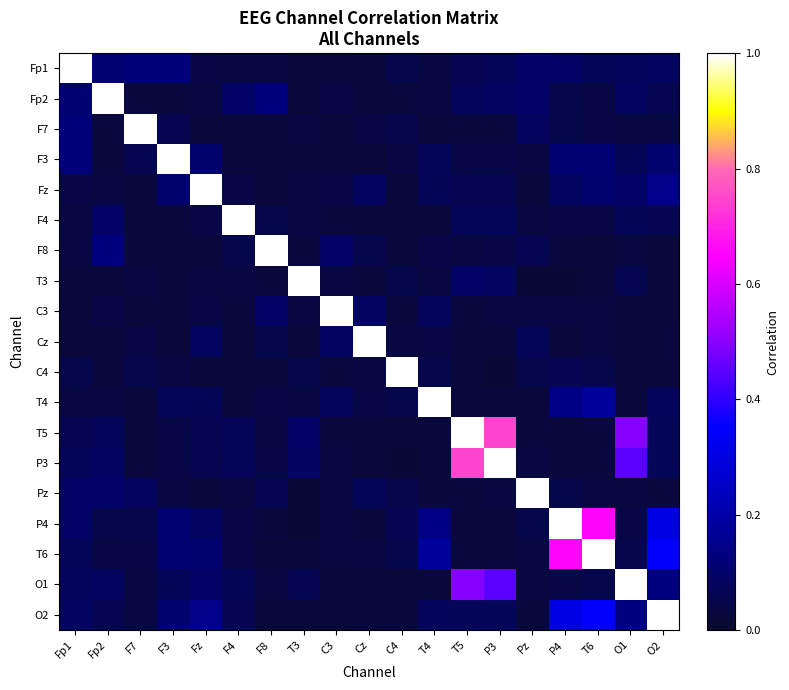

Reading right to left, transcribe all the data shown in this chart.

Fp1: O2=0.1	O1=0.1	T6=0.1	P4=0.1	Pz=0.1	P3=0.1	T5=0.1	T4=0.0	C4=0.1	Cz=0.0	C3=0.0	T3=0.0	F8=0.0	F4=0.0	Fz=0.0	F3=0.1	F7=0.1	Fp2=0.1	Fp1=1.0
Fp2: O2=0.1	O1=0.1	T6=0.0	P4=0.0	Pz=0.1	P3=0.1	T5=0.1	T4=0.0	C4=0.0	Cz=0.0	C3=0.0	T3=0.0	F8=0.1	F4=0.1	Fz=0.0	F3=0.0	F7=0.0	Fp2=1.0	Fp1=0.1
F7: O2=0.0	O1=0.0	T6=0.0	P4=0.0	Pz=0.1	P3=0.0	T5=0.0	T4=0.0	C4=0.1	Cz=0.0	C3=0.0	T3=0.0	F8=0.0	F4=0.0	Fz=0.0	F3=0.1	F7=1.0	Fp2=0.0	Fp1=0.1
F3: O2=0.1	O1=0.1	T6=0.1	P4=0.1	Pz=0.0	P3=0.0	T5=0.0	T4=0.1	C4=0.0	Cz=0.0	C3=0.0	T3=0.0	F8=0.0	F4=0.0	Fz=0.1	F3=1.0	F7=0.1	Fp2=0.0	Fp1=0.1
Fz: O2=0.2	O1=0.1	T6=0.1	P4=0.1	Pz=0.0	P3=0.1	T5=0.1	T4=0.1	C4=0.0	Cz=0.1	C3=0.0	T3=0.0	F8=0.0	F4=0.0	Fz=1.0	F3=0.1	F7=0.0	Fp2=0.0	Fp1=0.0
F4: O2=0.1	O1=0.1	T6=0.0	P4=0.0	Pz=0.0	P3=0.1	T5=0.1	T4=0.0	C4=0.0	Cz=0.0	C3=0.0	T3=0.0	F8=0.0	F4=1.0	Fz=0.0	F3=0.0	F7=0.0	Fp2=0.1	Fp1=0.0
F8: O2=0.0	O1=0.0	T6=0.0	P4=0.0	Pz=0.1	P3=0.0	T5=0.0	T4=0.0	C4=0.0	Cz=0.1	C3=0.1	T3=0.0	F8=1.0	F4=0.0	Fz=0.0	F3=0.0	F7=0.0	Fp2=0.1	Fp1=0.0
T3: O2=0.0	O1=0.1	T6=0.0	P4=0.0	Pz=0.0	P3=0.1	T5=0.1	T4=0.0	C4=0.0	Cz=0.0	C3=0.0	T3=1.0	F8=0.0	F4=0.0	Fz=0.0	F3=0.0	F7=0.0	Fp2=0.0	Fp1=0.0
C3: O2=0.0	O1=0.0	T6=0.0	P4=0.0	Pz=0.0	P3=0.0	T5=0.0	T4=0.1	C4=0.0	Cz=0.1	C3=1.0	T3=0.0	F8=0.1	F4=0.0	Fz=0.0	F3=0.0	F7=0.0	Fp2=0.0	Fp1=0.0
Cz: O2=0.0	O1=0.0	T6=0.0	P4=0.0	Pz=0.1	P3=0.0	T5=0.0	T4=0.0	C4=0.0	Cz=1.0	C3=0.1	T3=0.0	F8=0.1	F4=0.0	Fz=0.1	F3=0.0	F7=0.0	Fp2=0.0	Fp1=0.0
C4: O2=0.0	O1=0.0	T6=0.0	P4=0.1	Pz=0.1	P3=0.0	T5=0.0	T4=0.1	C4=1.0	Cz=0.0	C3=0.0	T3=0.0	F8=0.0	F4=0.0	Fz=0.0	F3=0.0	F7=0.1	Fp2=0.0	Fp1=0.1
T4: O2=0.1	O1=0.0	T6=0.2	P4=0.1	Pz=0.0	P3=0.0	T5=0.0	T4=1.0	C4=0.1	Cz=0.0	C3=0.1	T3=0.0	F8=0.0	F4=0.0	Fz=0.1	F3=0.1	F7=0.0	Fp2=0.0	Fp1=0.0
T5: O2=0.1	O1=0.5	T6=0.0	P4=0.0	Pz=0.0	P3=0.7	T5=1.0	T4=0.0	C4=0.0	Cz=0.0	C3=0.0	T3=0.1	F8=0.0	F4=0.1	Fz=0.1	F3=0.0	F7=0.0	Fp2=0.1	Fp1=0.1
P3: O2=0.1	O1=0.4	T6=0.0	P4=0.0	Pz=0.0	P3=1.0	T5=0.7	T4=0.0	C4=0.0	Cz=0.0	C3=0.0	T3=0.1	F8=0.0	F4=0.1	Fz=0.1	F3=0.0	F7=0.0	Fp2=0.1	Fp1=0.1
Pz: O2=0.0	O1=0.0	T6=0.0	P4=0.0	Pz=1.0	P3=0.0	T5=0.0	T4=0.0	C4=0.1	Cz=0.1	C3=0.0	T3=0.0	F8=0.1	F4=0.0	Fz=0.0	F3=0.0	F7=0.1	Fp2=0.1	Fp1=0.1
P4: O2=0.3	O1=0.0	T6=0.7	P4=1.0	Pz=0.0	P3=0.0	T5=0.0	T4=0.1	C4=0.1	Cz=0.0	C3=0.0	T3=0.0	F8=0.0	F4=0.0	Fz=0.1	F3=0.1	F7=0.0	Fp2=0.0	Fp1=0.1
T6: O2=0.3	O1=0.1	T6=1.0	P4=0.7	Pz=0.0	P3=0.0	T5=0.0	T4=0.2	C4=0.0	Cz=0.0	C3=0.0	T3=0.0	F8=0.0	F4=0.0	Fz=0.1	F3=0.1	F7=0.0	Fp2=0.0	Fp1=0.1
O1: O2=0.1	O1=1.0	T6=0.1	P4=0.0	Pz=0.0	P3=0.4	T5=0.5	T4=0.0	C4=0.0	Cz=0.0	C3=0.0	T3=0.1	F8=0.0	F4=0.1	Fz=0.1	F3=0.1	F7=0.0	Fp2=0.1	Fp1=0.1
O2: O2=1.0	O1=0.1	T6=0.3	P4=0.3	Pz=0.0	P3=0.1	T5=0.1	T4=0.1	C4=0.0	Cz=0.0	C3=0.0	T3=0.0	F8=0.0	F4=0.1	Fz=0.2	F3=0.1	F7=0.0	Fp2=0.1	Fp1=0.1